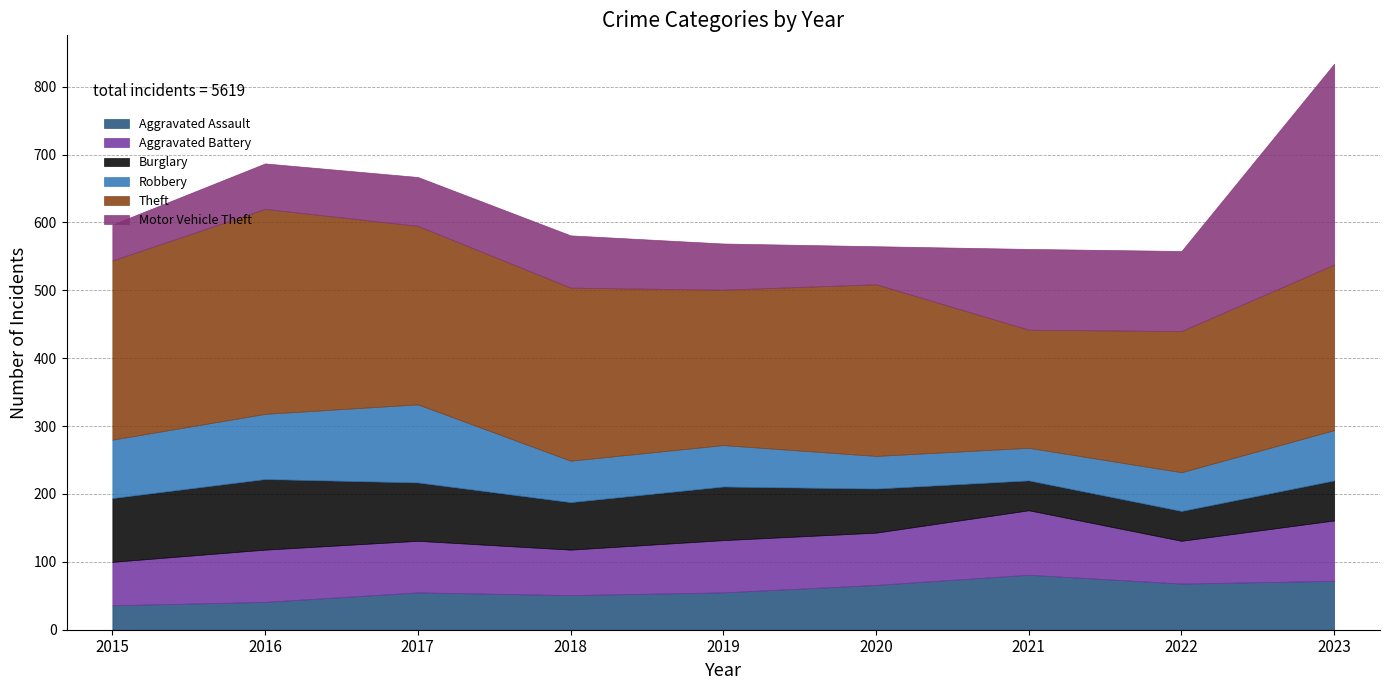

How many intersections are there between Robbery and Burglary?

3